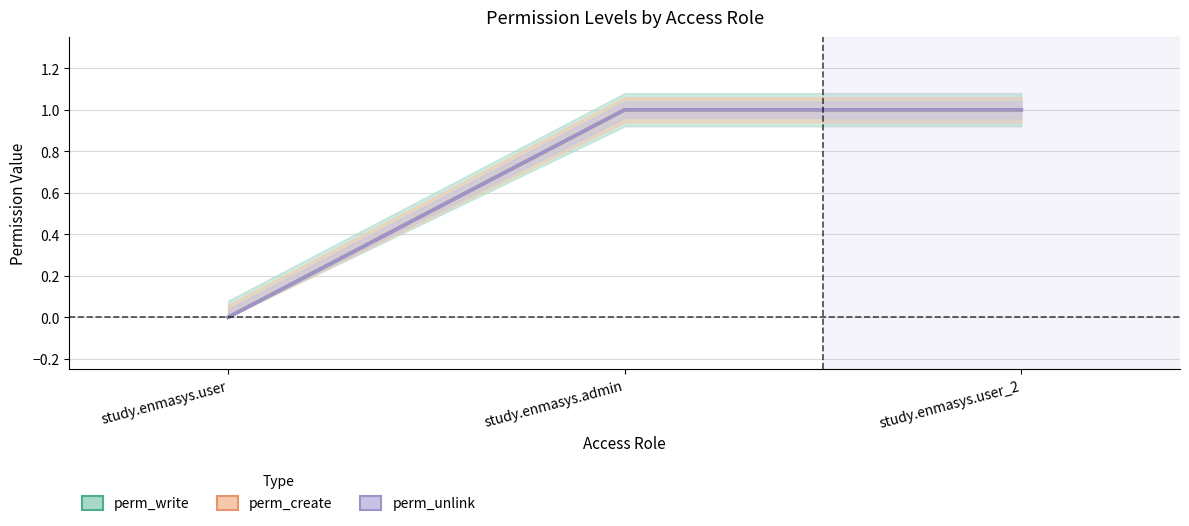

What value does the perm_unlink series have at study.enmasys.admin?

1